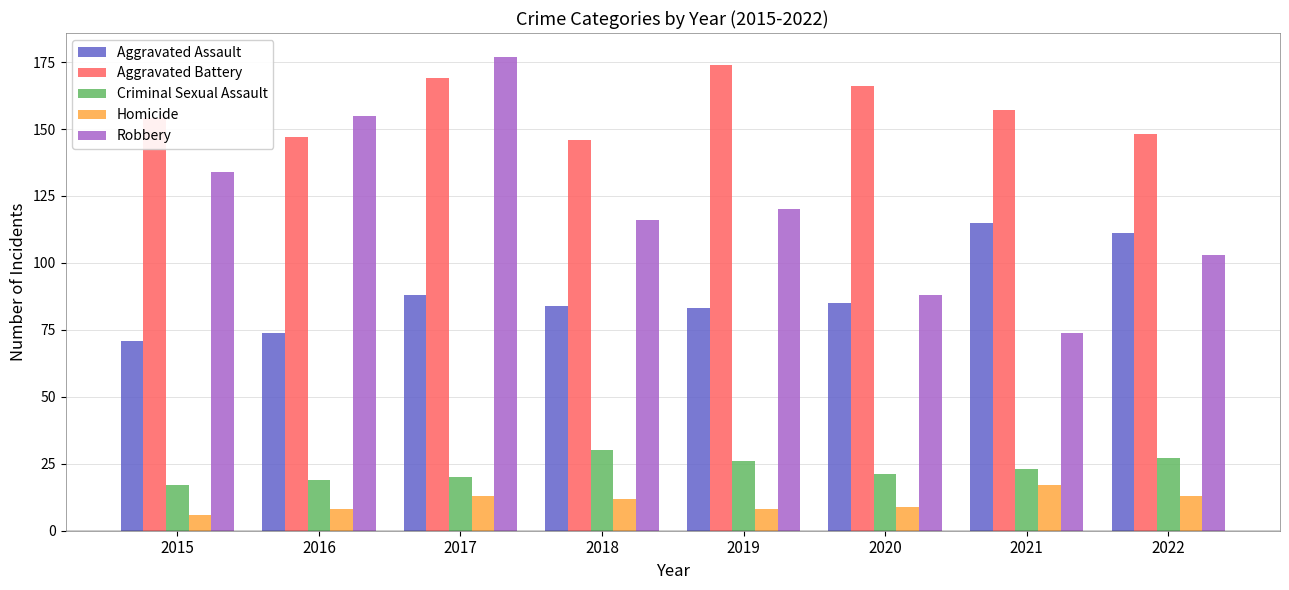

Reading right to left, transcribe all the data shown in this chart.

Aggravated Assault: 2022=111	2021=115	2020=85	2019=83	2018=84	2017=88	2016=74	2015=71
Aggravated Battery: 2022=148	2021=157	2020=166	2019=174	2018=146	2017=169	2016=147	2015=154
Criminal Sexual Assault: 2022=27	2021=23	2020=21	2019=26	2018=30	2017=20	2016=19	2015=17
Homicide: 2022=13	2021=17	2020=9	2019=8	2018=12	2017=13	2016=8	2015=6
Robbery: 2022=103	2021=74	2020=88	2019=120	2018=116	2017=177	2016=155	2015=134